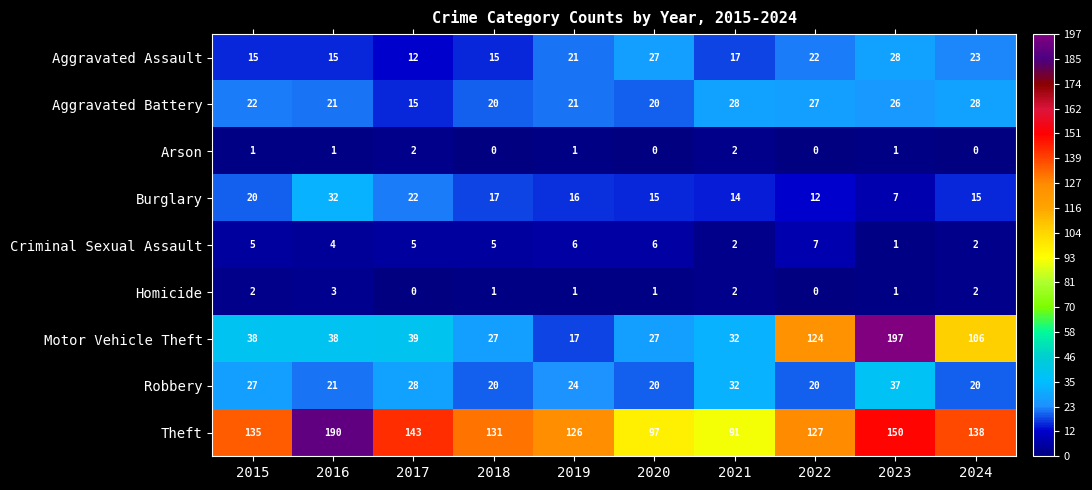

What is the maximum value shown in the chart?

197